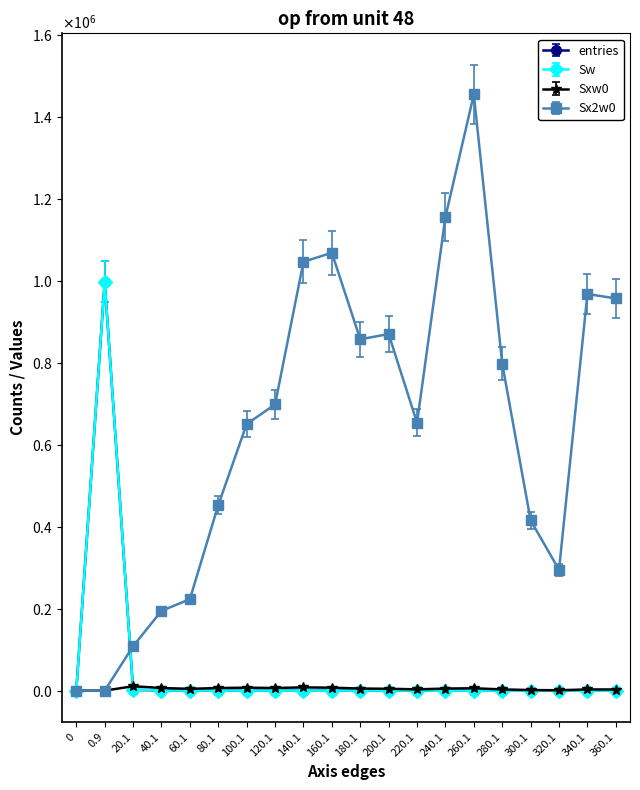

What is the value of the Sw point at the 20th from the left?

8